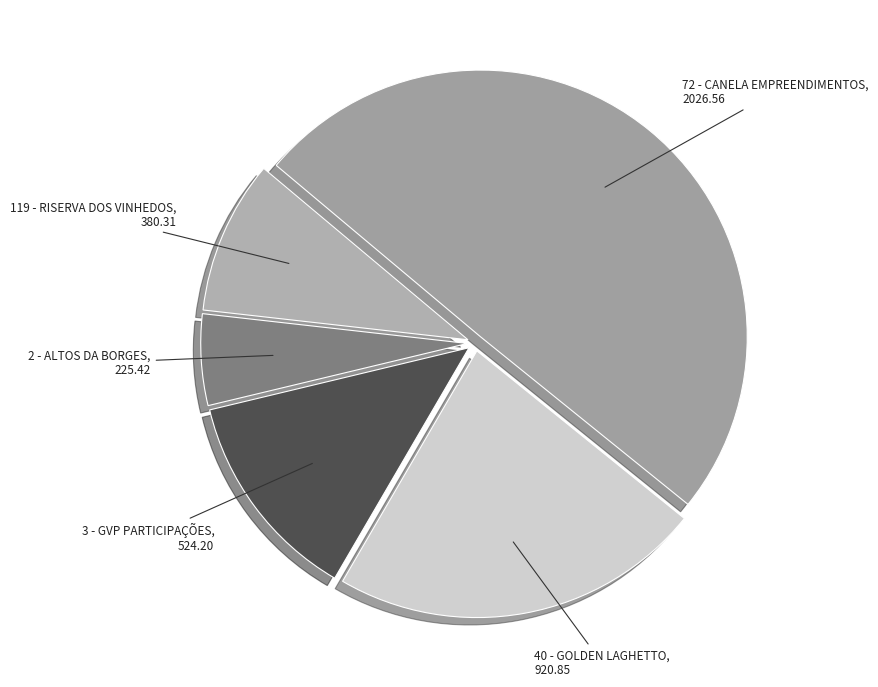

Is 119 - RISERVA DOS VINHEDOS the majority of the pie?

No